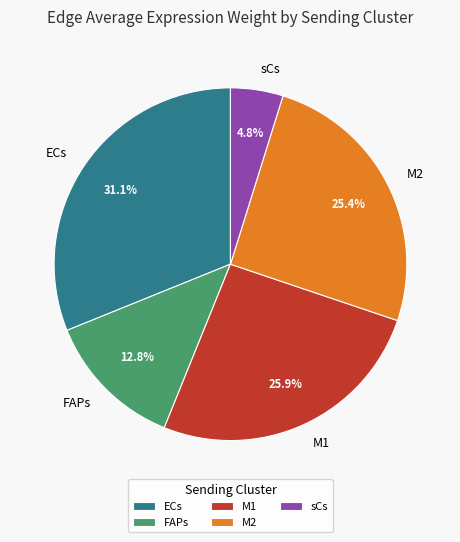

Count the number of slices in the pie.

5